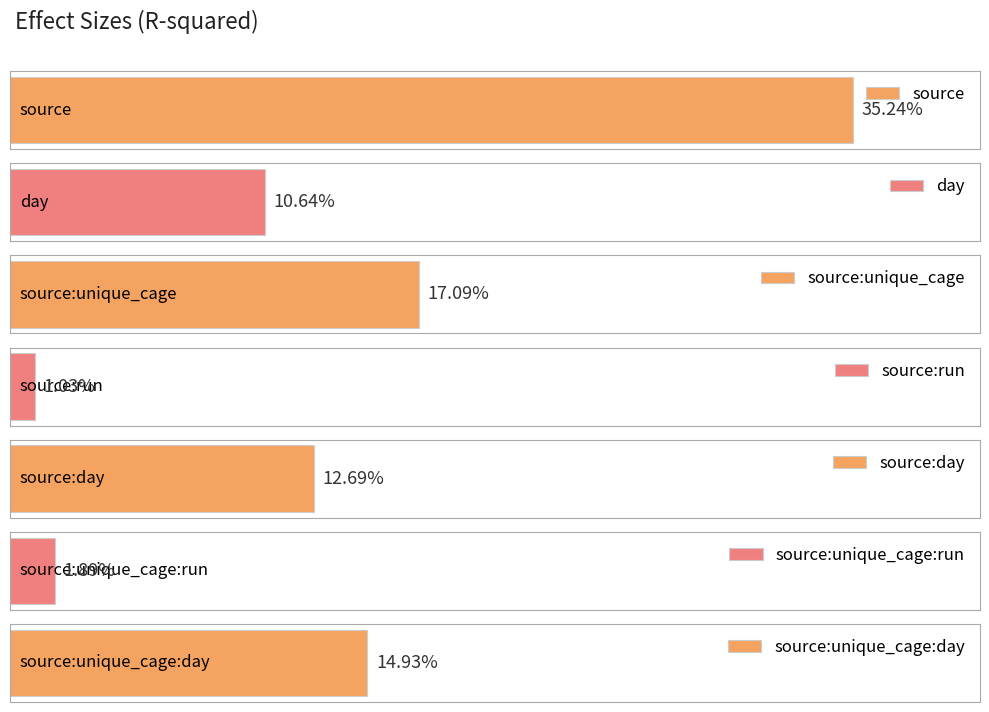

Are the bars horizontal?

Yes